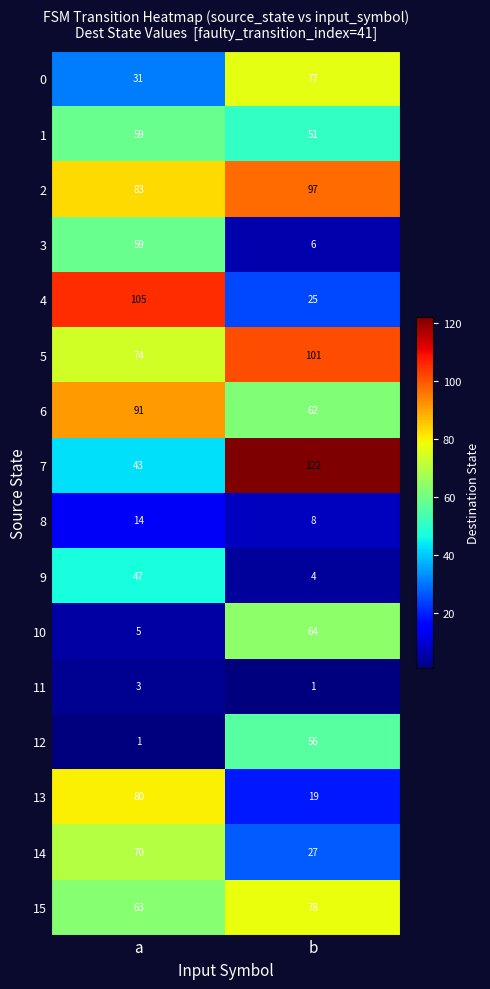

List the labels in order of 11 value, smallest first.

b, a